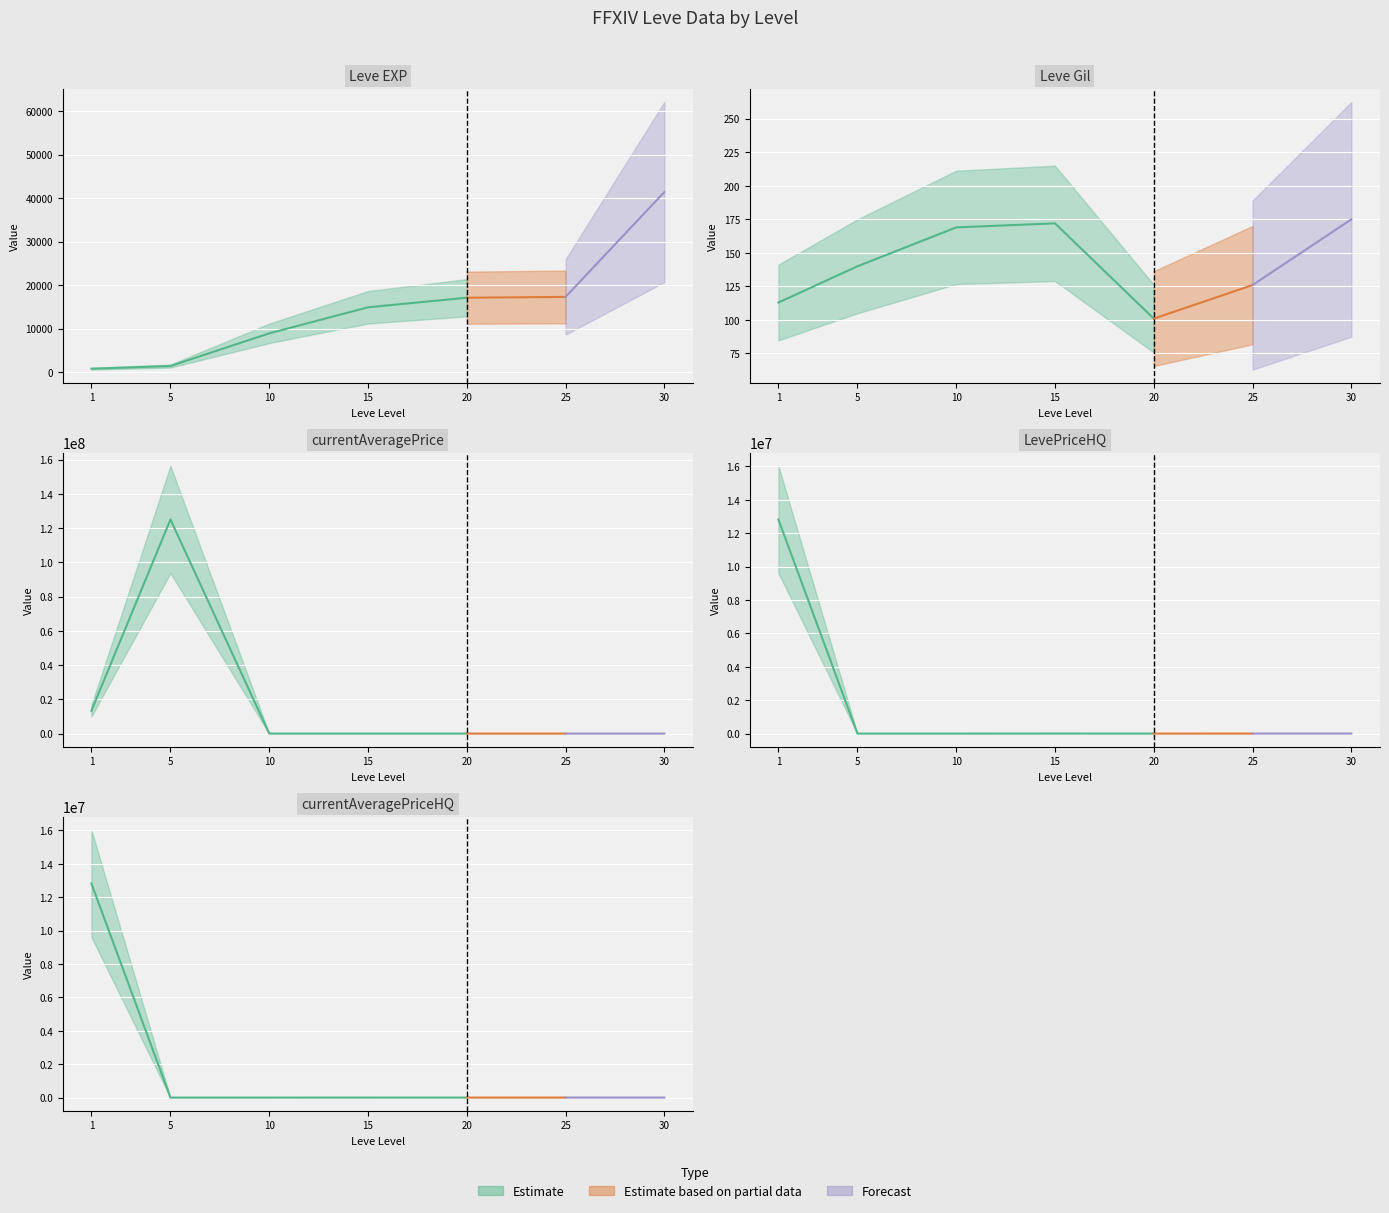

Reading left to right, list all the values displayed in this chart.

Leve EXP: 800.0	1420.0	8930.0	14920.0	17120.0	17310.0	41410.0
Leve Gil: 113.0	140.0	169.0	172.0	101.0	126.0	175.0
currentAveragePrice: 13363158.0	125000030.0	555.1	500.0	248.4	525.0	443.1
LevePriceHQ: 12820724.0	0.0	0.0	1500.0	667.7	1575.0	3456.8
currentAveragePriceHQ: 12820724.0	0.0	0.0	500.0	667.7	525.0	1152.2